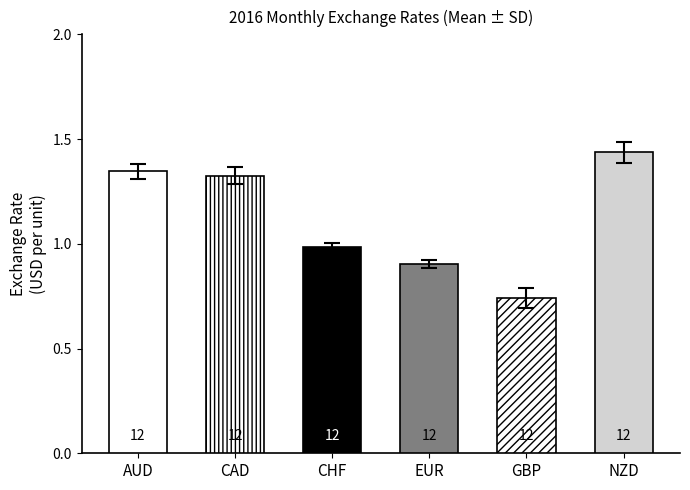

Count the AUD values in the range 1 to 2.

12